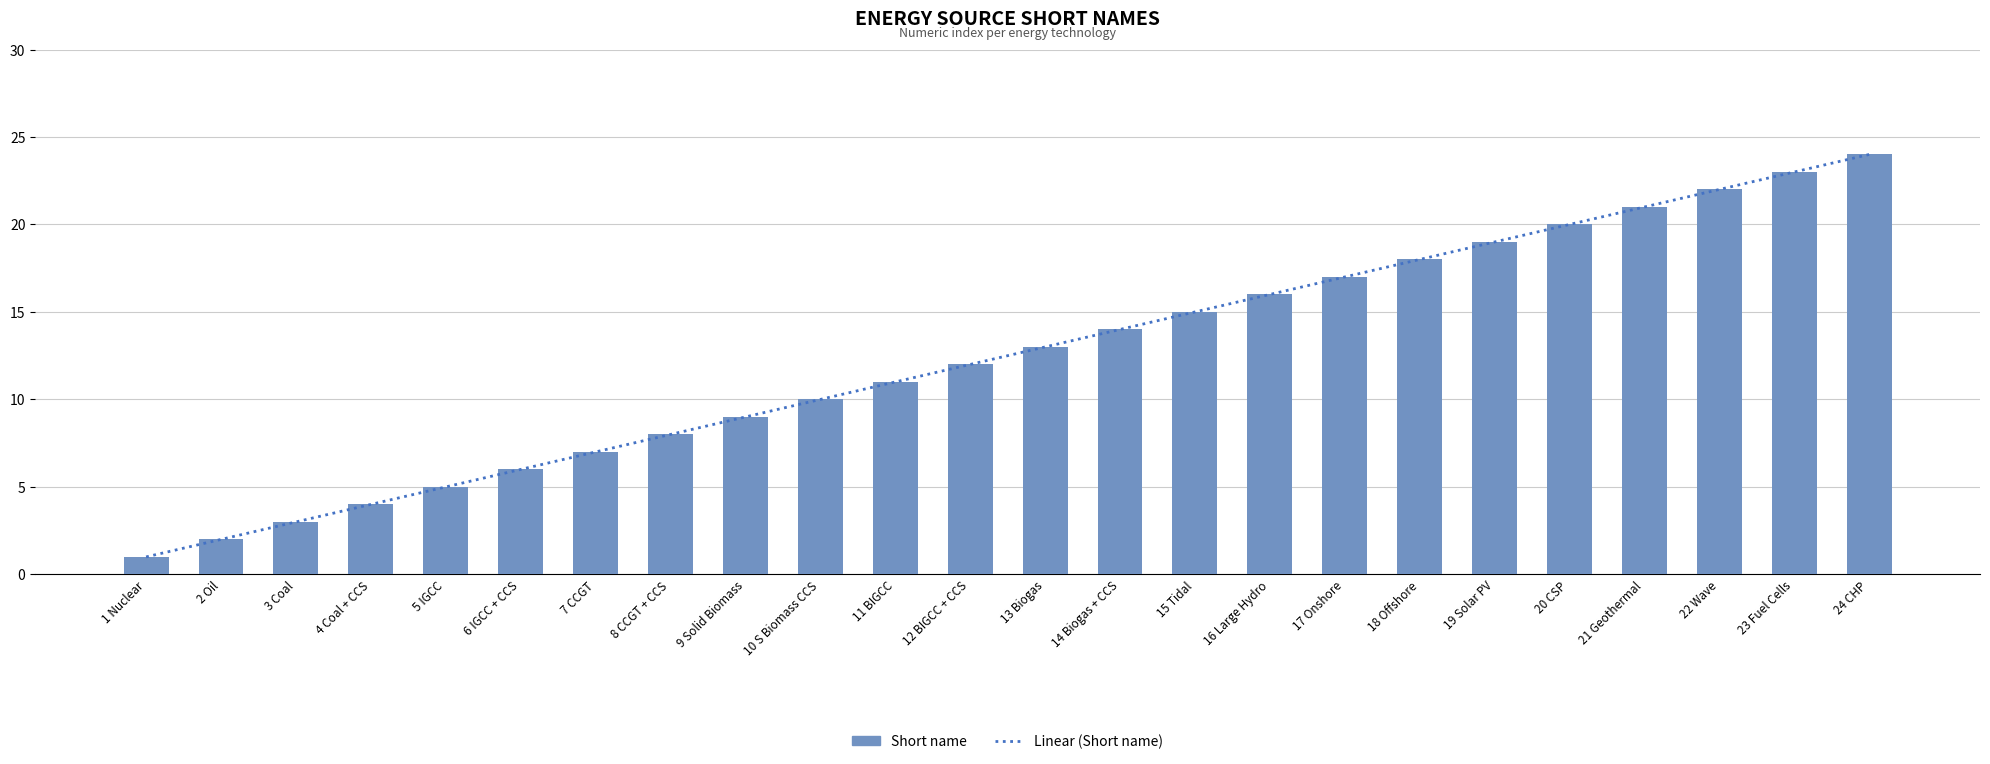

What is the total value across all series at 16 Large Hydro?

32.0